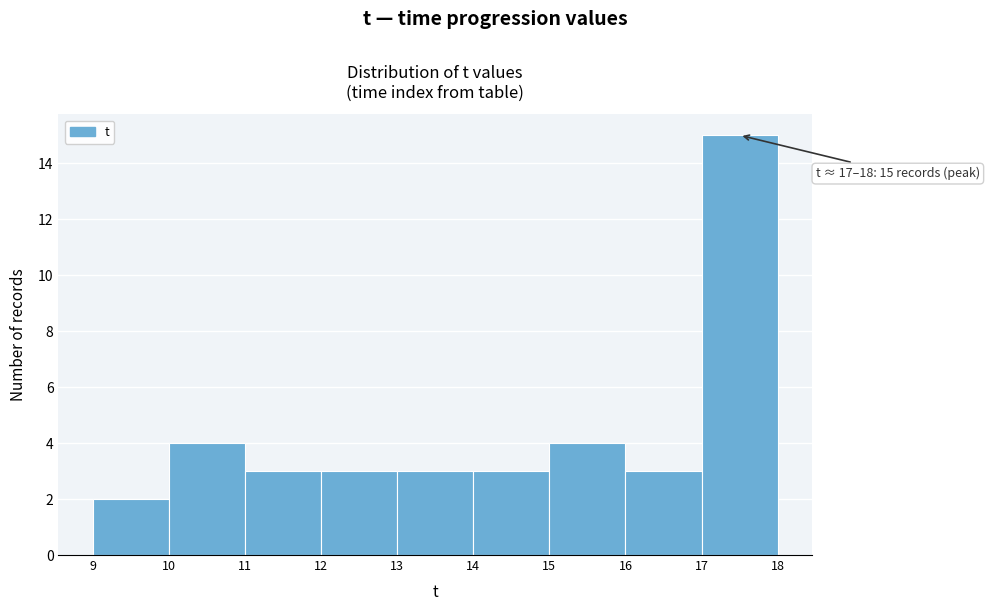

Which range on the x-axis has the tallest bar?

17 to 18